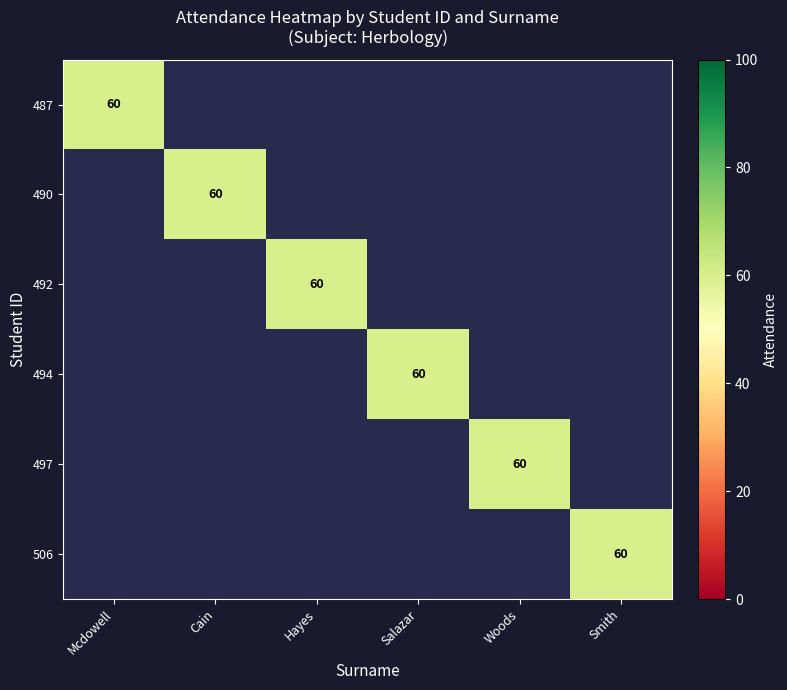

True or false: 492 has a value of 36 at Mcdowell.

False